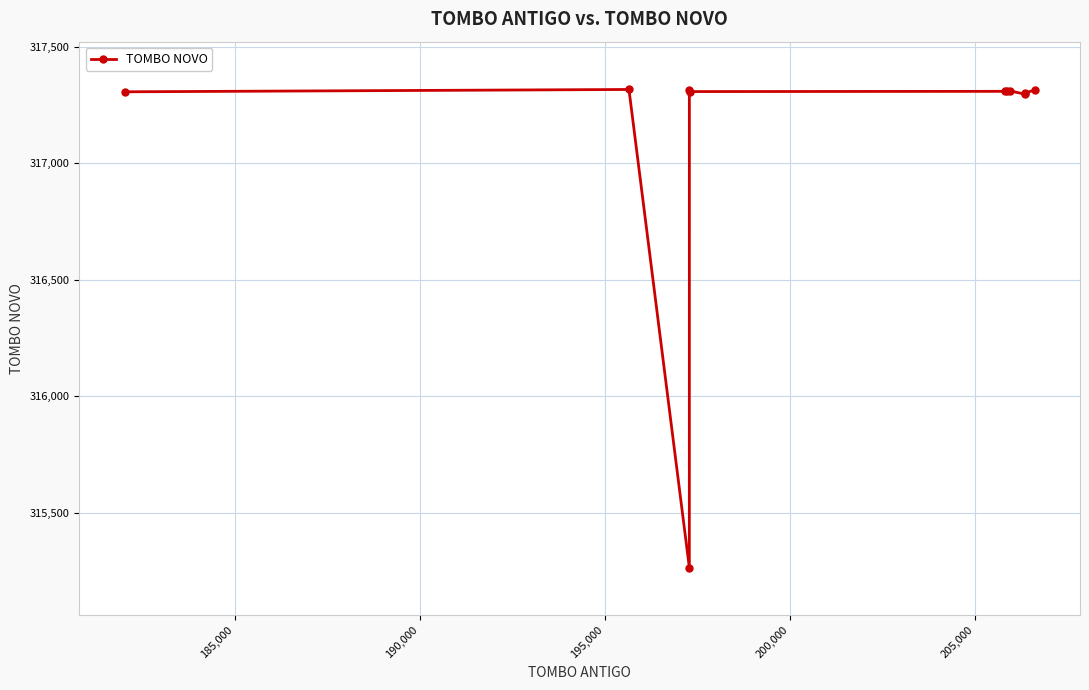

What is the difference between the maximum and second lowest values?

20